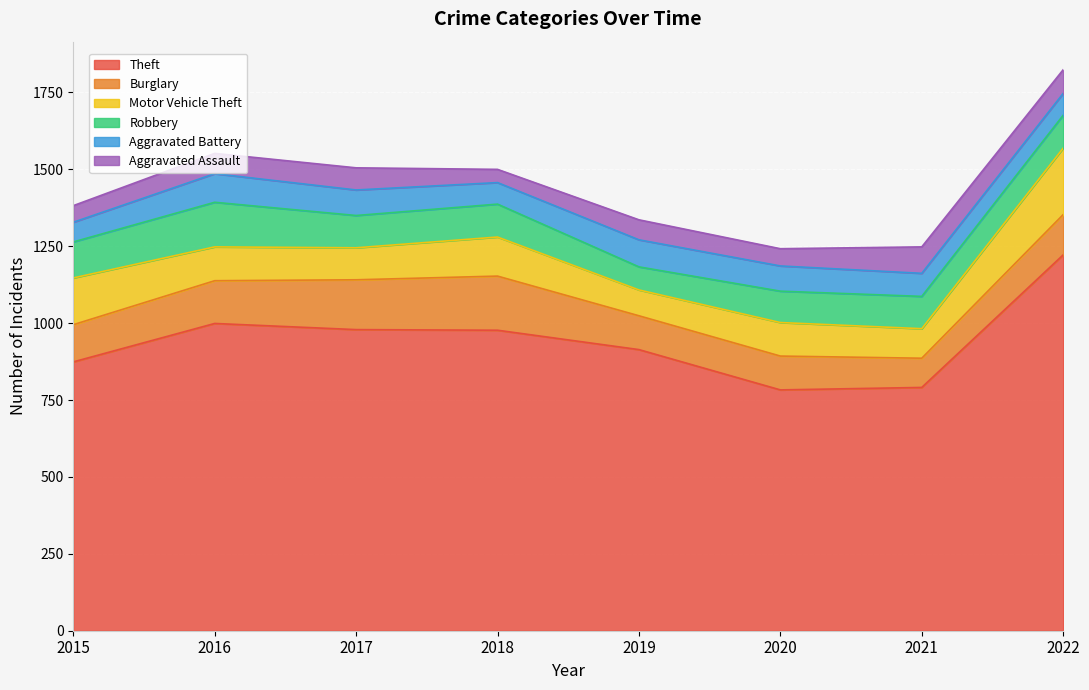

What is the smallest value displayed?

43